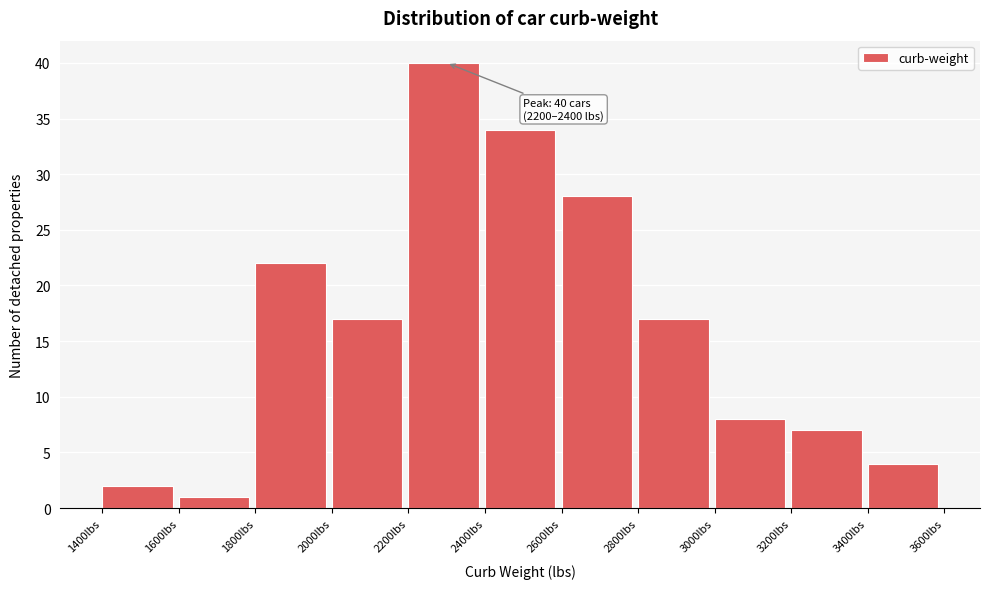

Which range on the x-axis has the tallest bar?

2200 to 2400